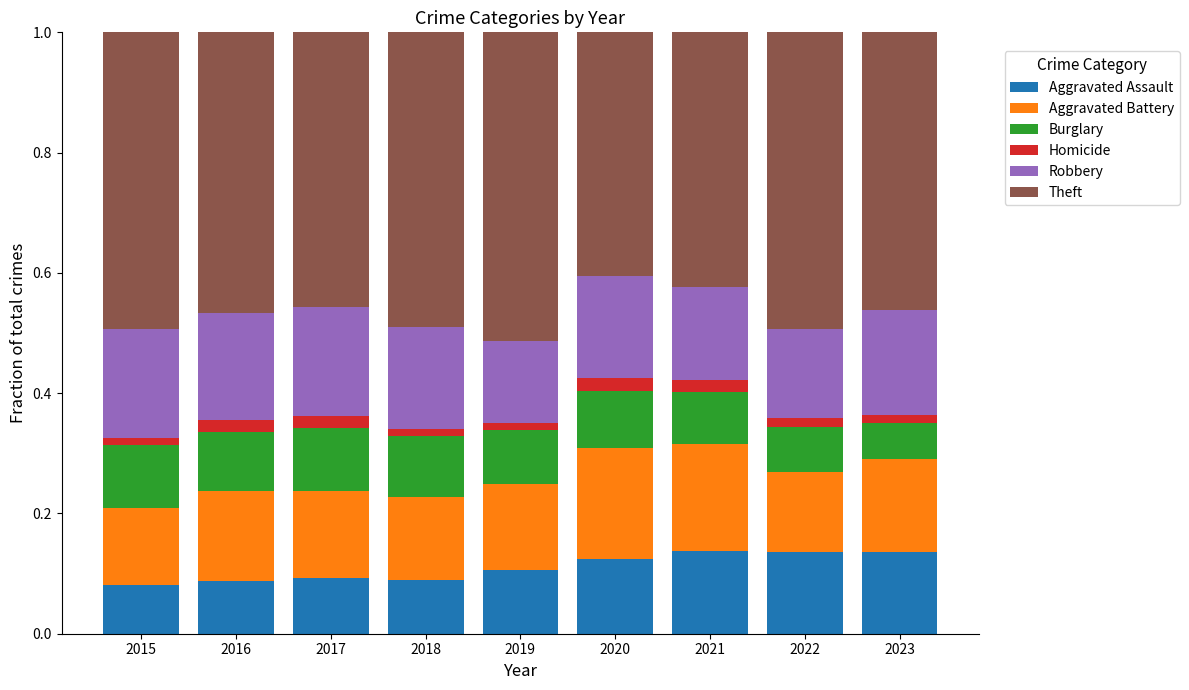

Is it true that Aggravated Assault equals 0.2 at 2020?

False